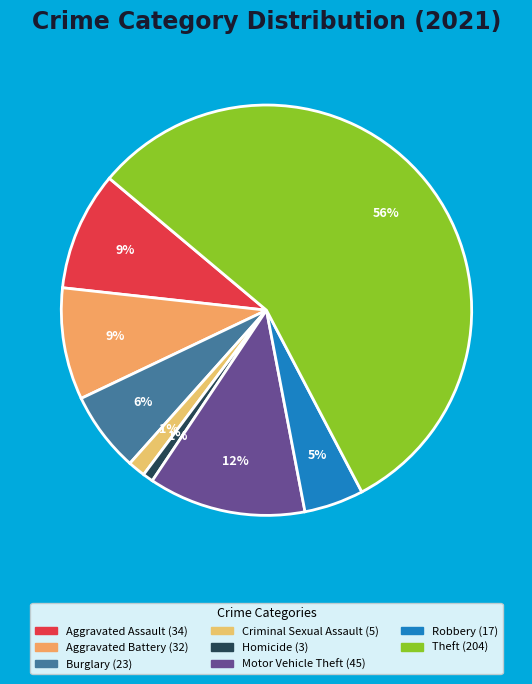

How many segments does this pie chart have?

8